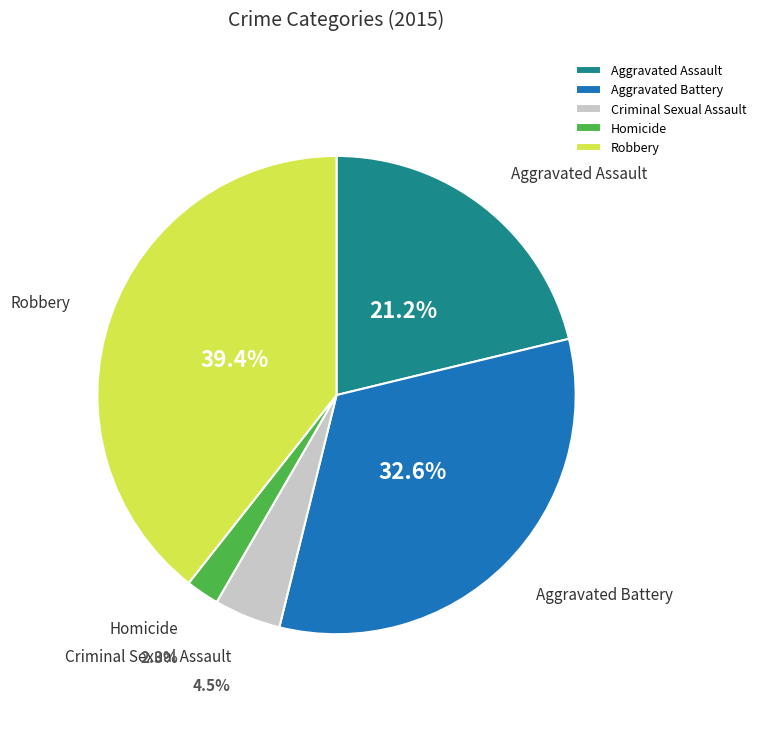

Approximately how many times larger is the value at Aggravated Assault compared to Criminal Sexual Assault?

4.7